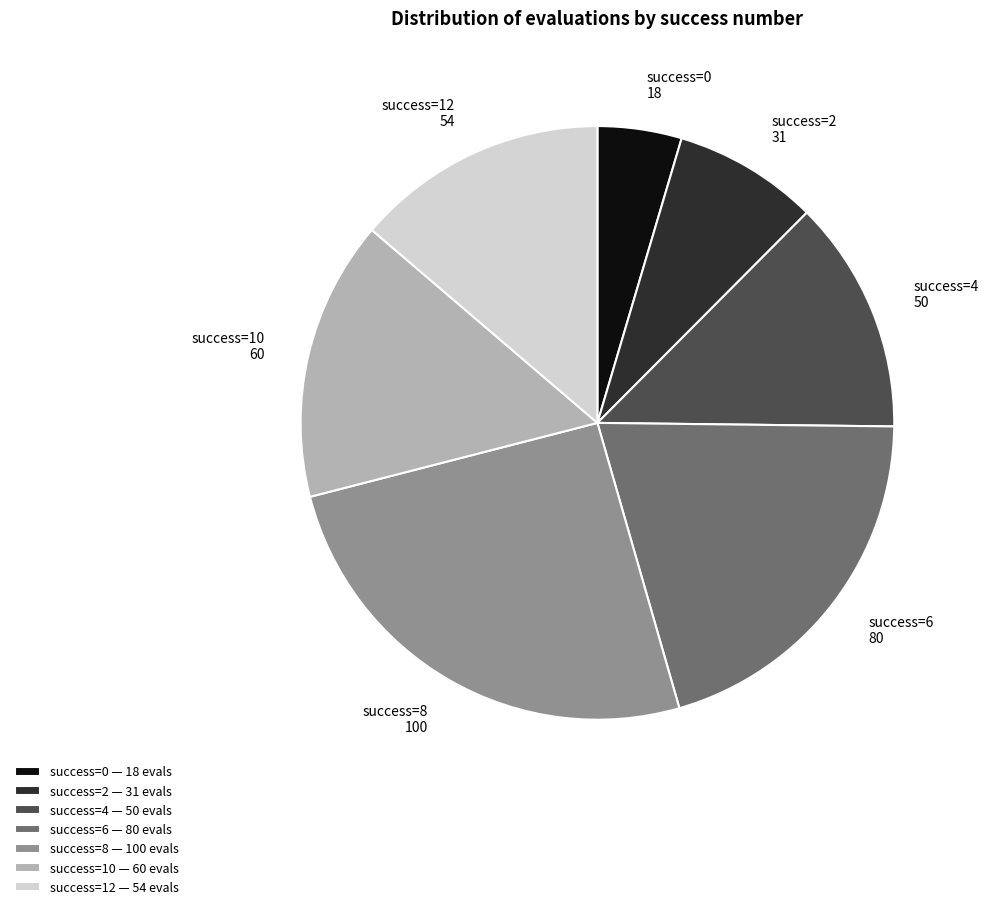

What is the largest slice in the pie chart?

success=8 — 100 evals